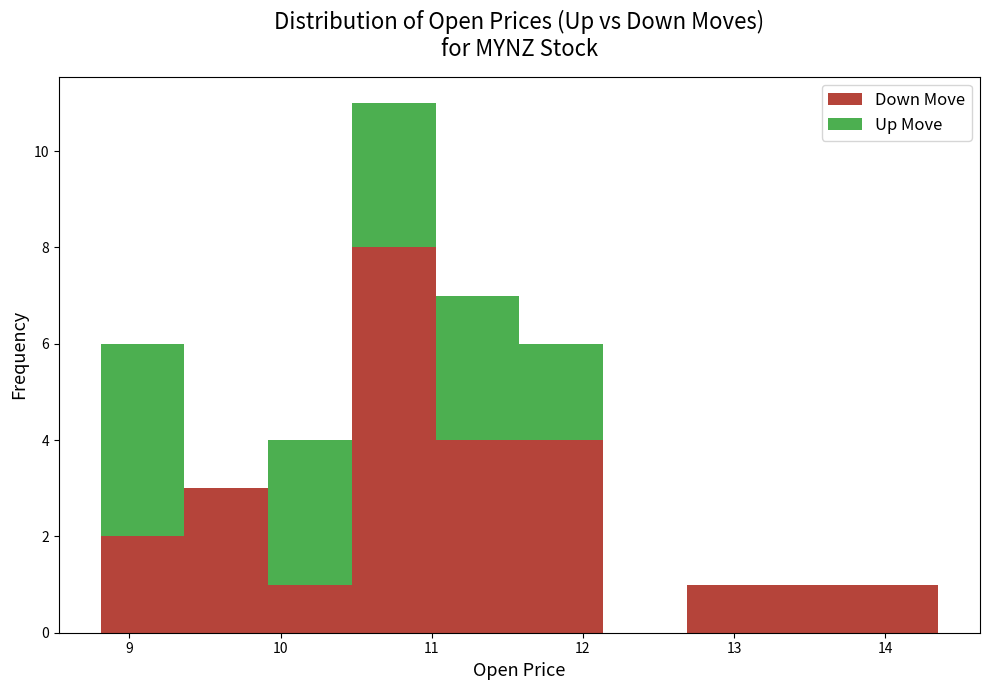

Reading left to right, list every stacked bar in this chart as the range it spans on the x-axis followed by its total height. Neither the bar edges nor the heights are printed on the chart, so give them approximately, as read against the axes.

8.8 to 9.4: 6
9.4 to 9.9: 3
9.9 to 10.5: 4
10.5 to 11.0: 11
11.0 to 11.6: 7
11.6 to 12.1: 6
12.1 to 12.7: 0
12.7 to 13.2: 1
13.2 to 13.8: 1
13.8 to 14.4: 1